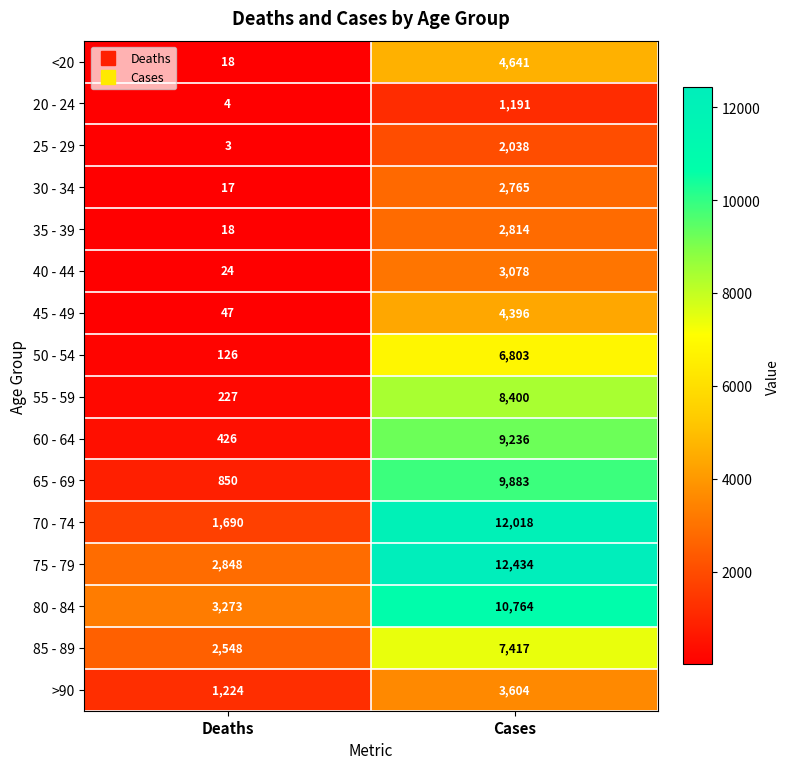

At which category is the sum across all series the highest?

Cases